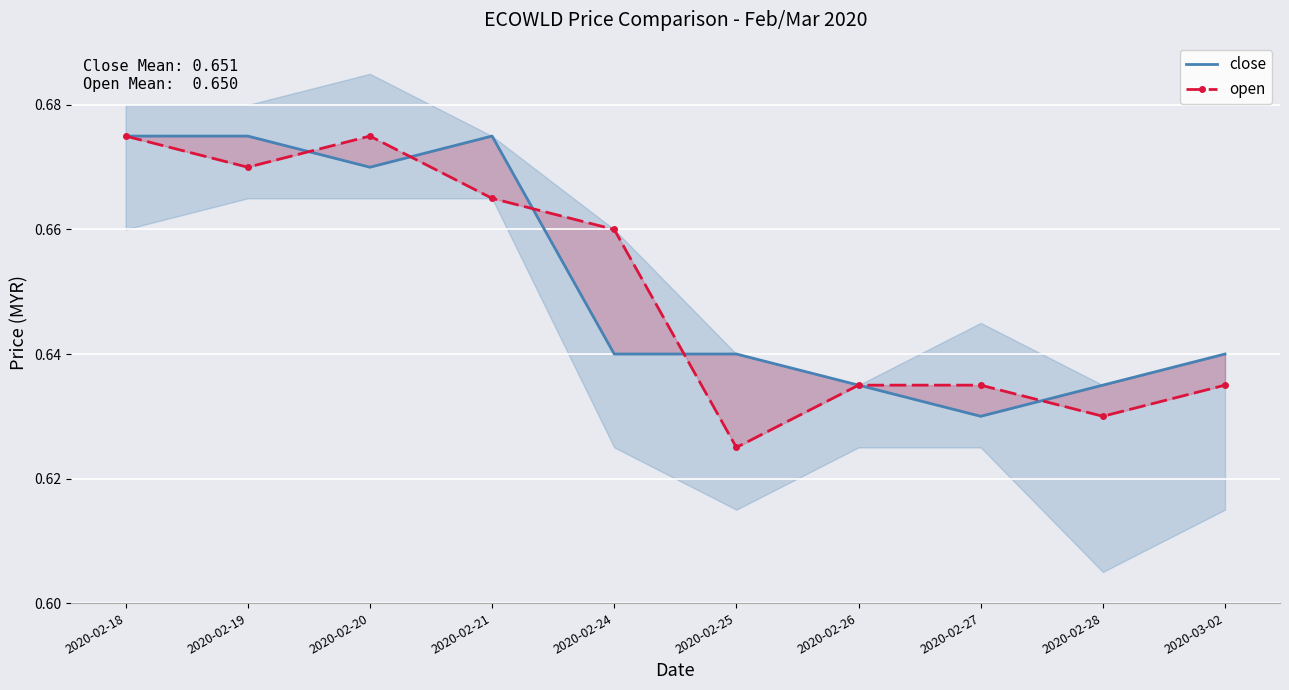

How many interior local peaks does the close series have?

1